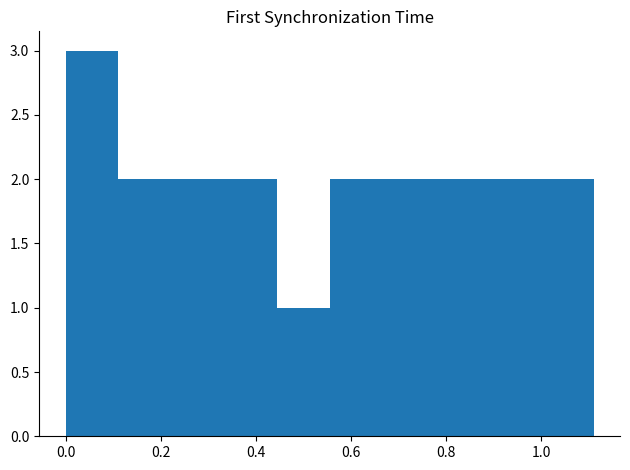

Which range on the x-axis has the tallest bar?

0.00 to 0.12